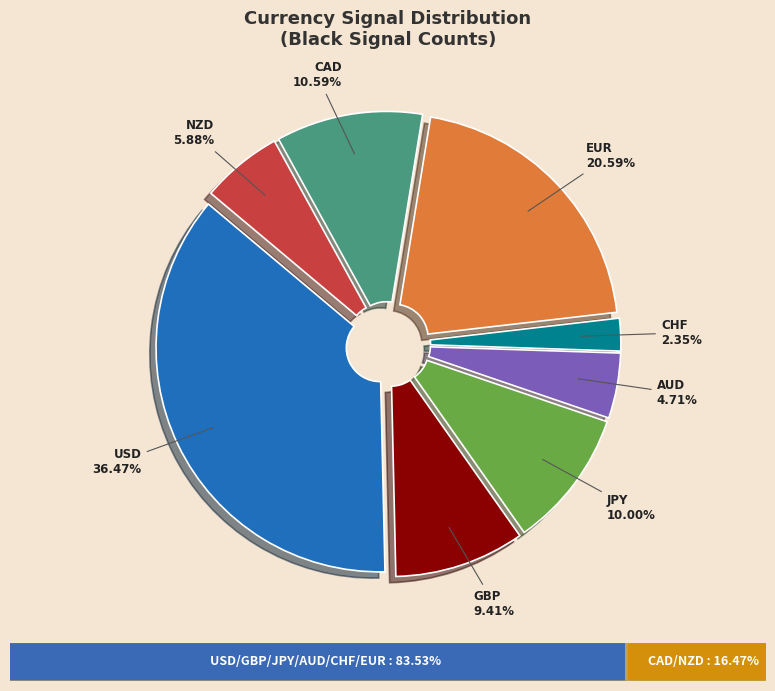

Is there any slice that represents more than half of the pie?

No